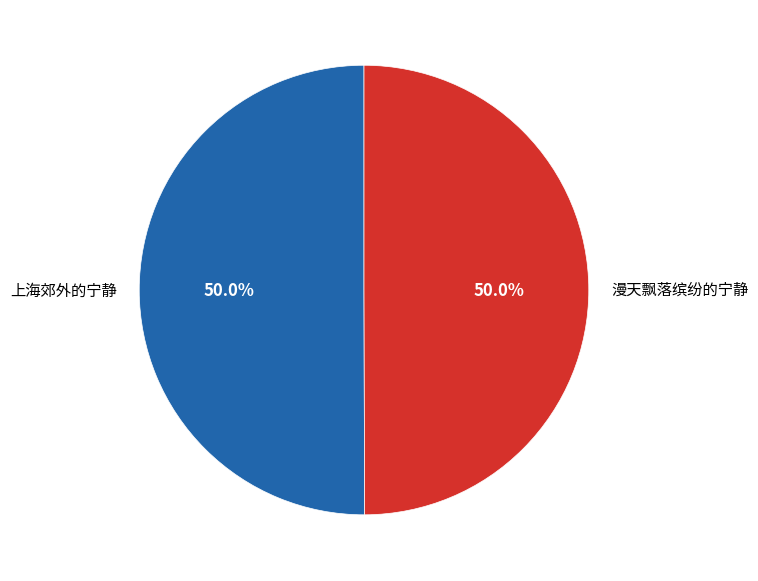

Combined, do 上海郊外的宁静 and 漫天飘落缤纷的宁静 account for over 50%?

Yes